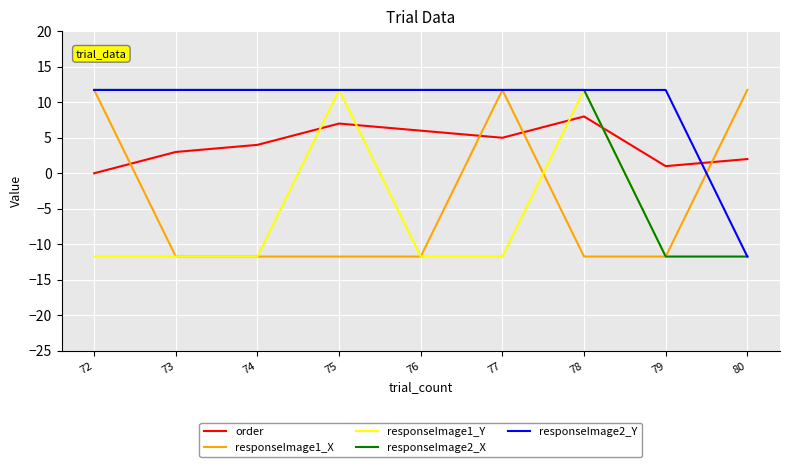

The responseImage2_Y series shows 19.1 at 72. True or false?

False